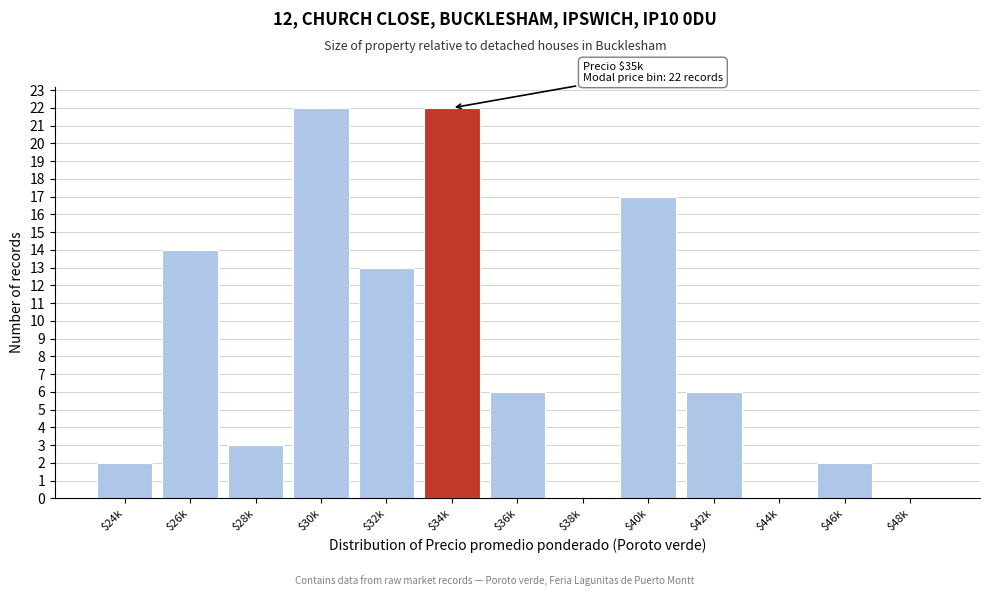

What is the maximum value shown in the chart?

22